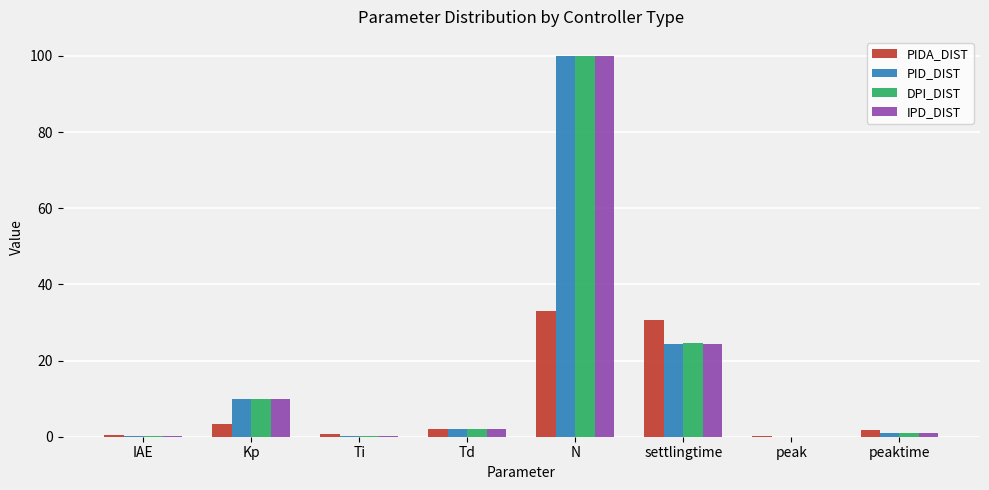

What is the total value across all series at peaktime?

4.7